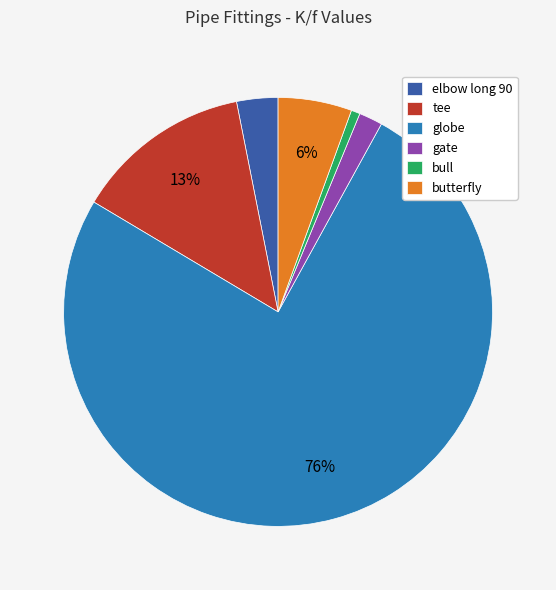

How many segments does this pie chart have?

6